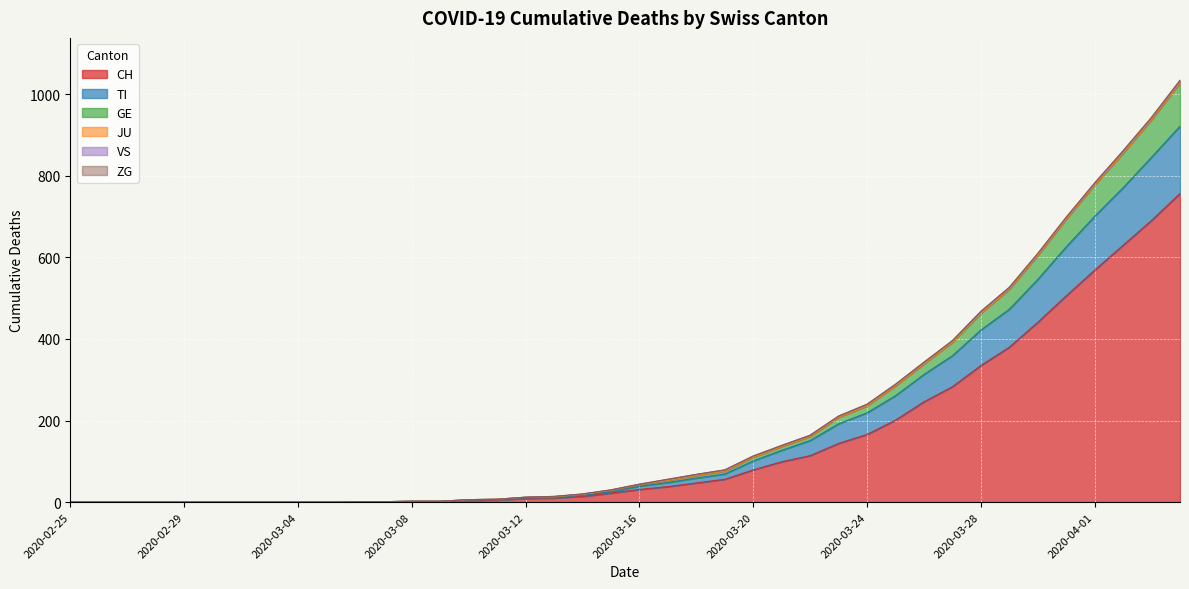

What is the difference between the maximum and minimum values in the CH series?

757